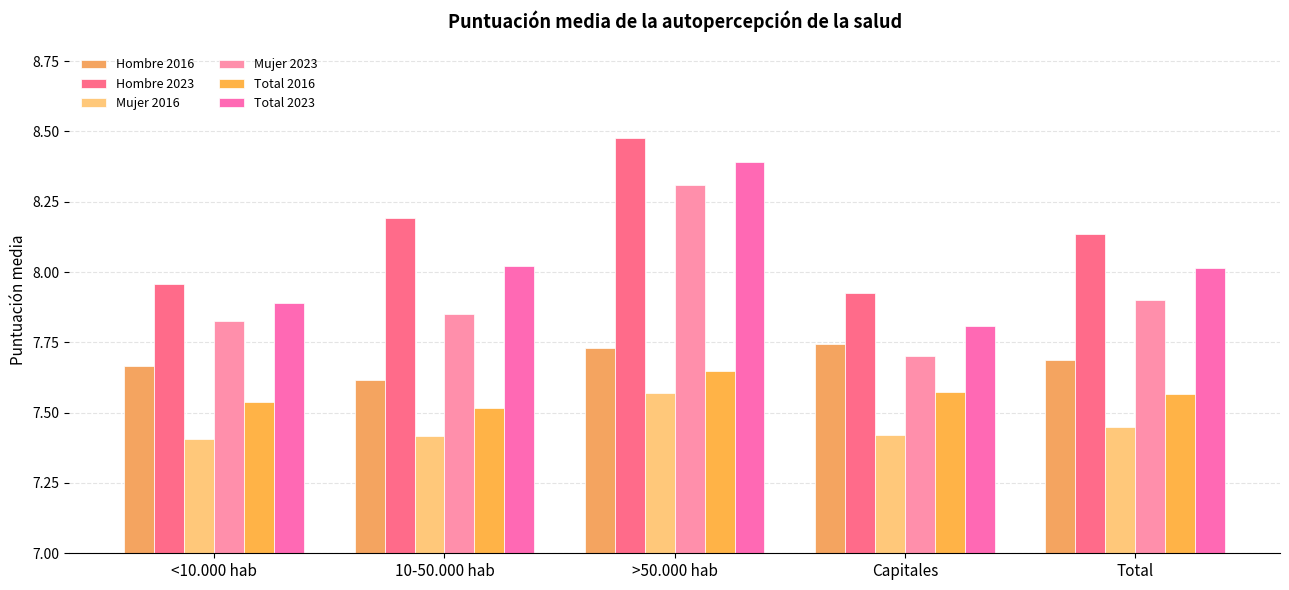

How many bars are there in each group?

6